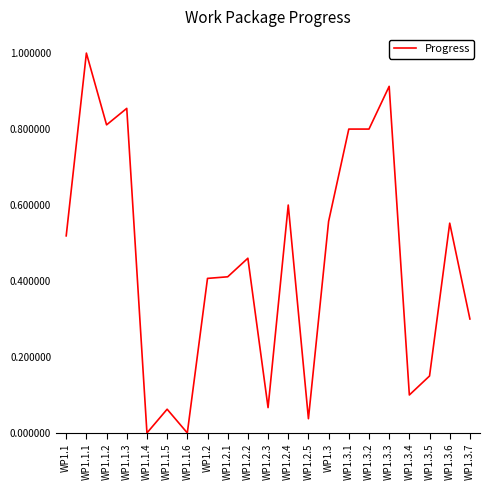

Count the number of categories in the chart.

21